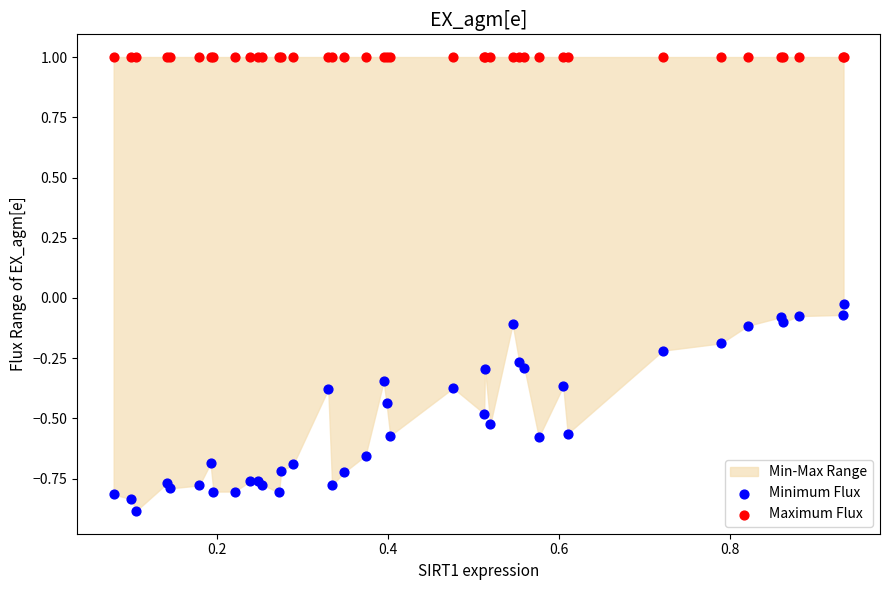

Which series reaches the maximum Y coordinate?

Maximum Flux